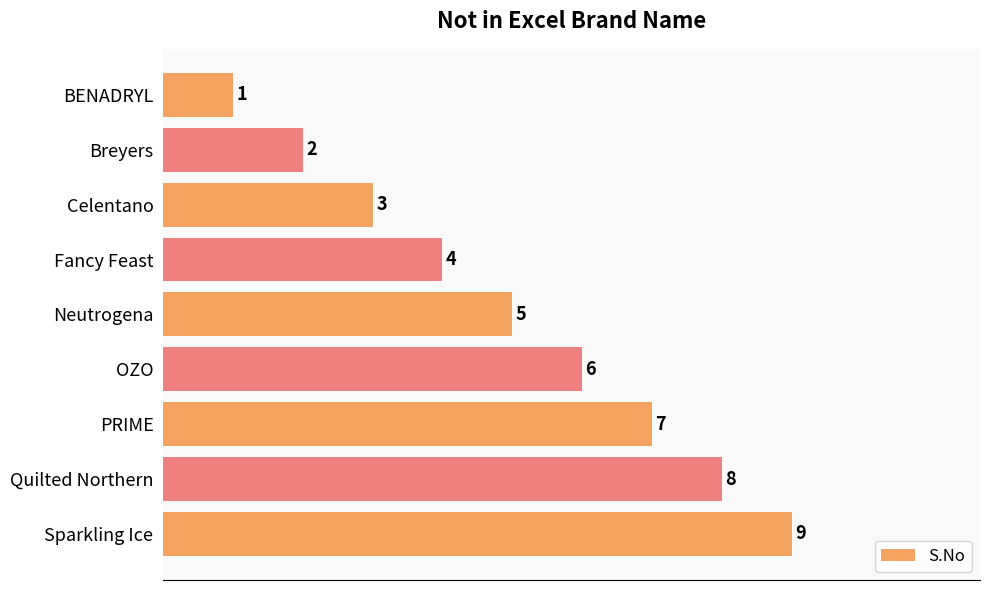

Rank the categories by value from lowest to highest.

BENADRYL, Breyers, Celentano, Fancy Feast, Neutrogena, OZO, PRIME, Quilted Northern, Sparkling Ice